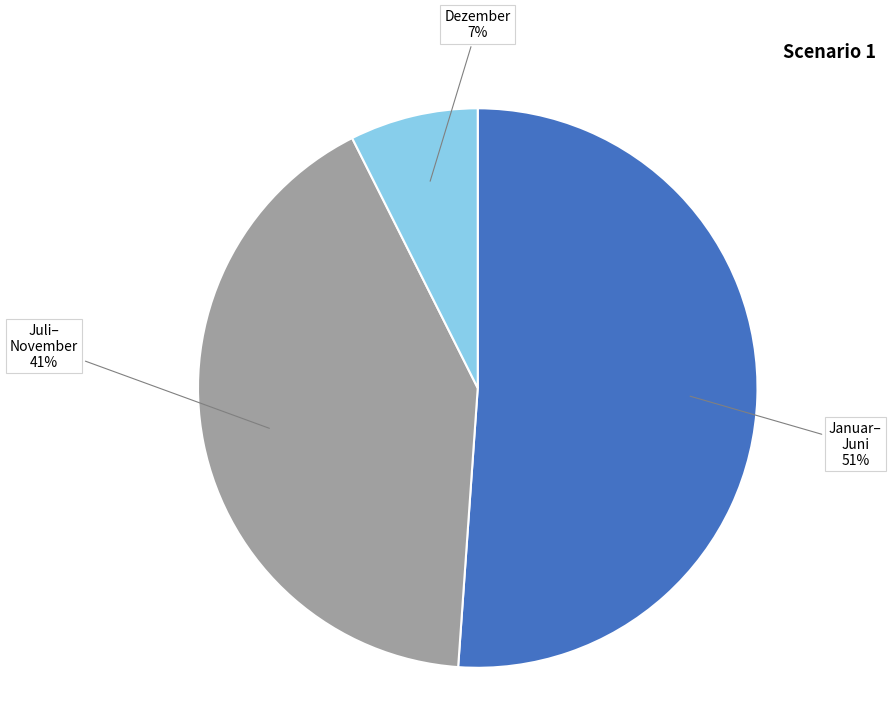

What percentage is the Juli– November 41% slice, to the nearest percent?

41%